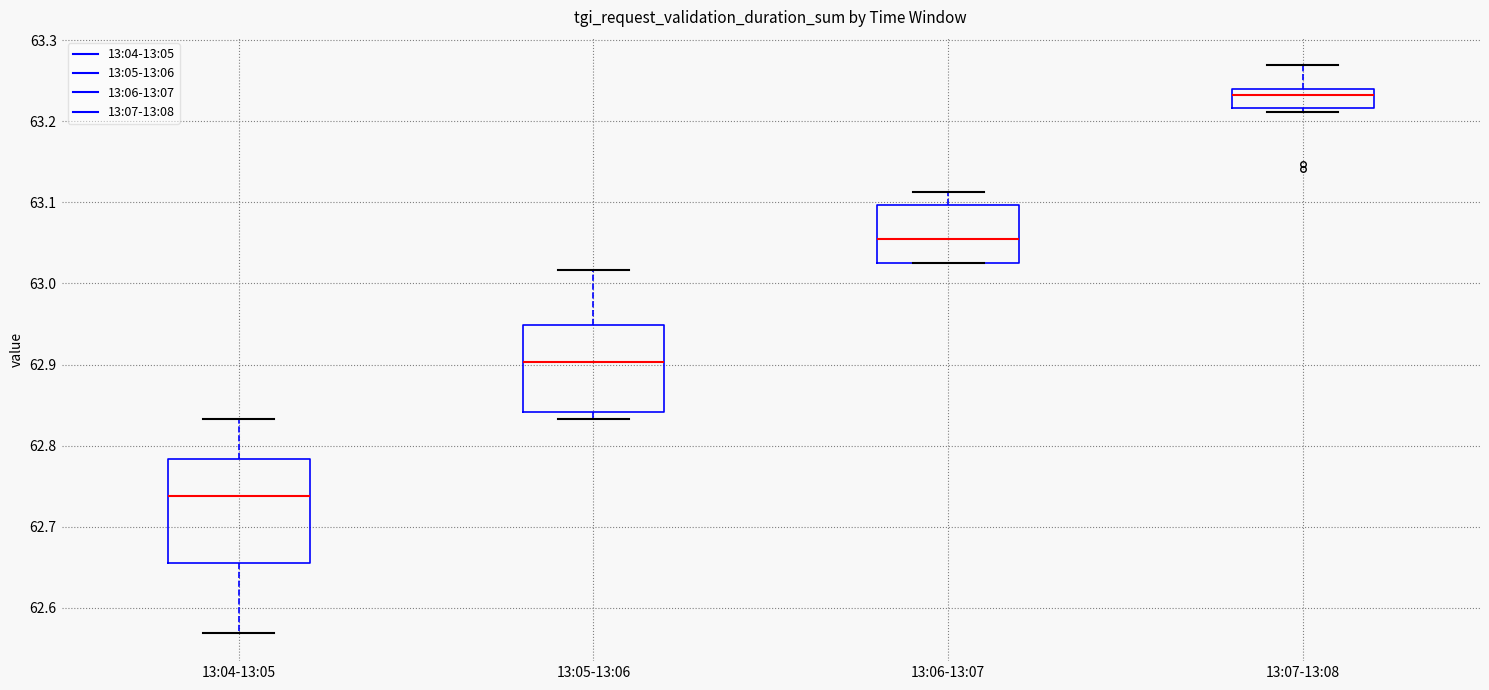

Which box has the highest median line?

13:07-13:08